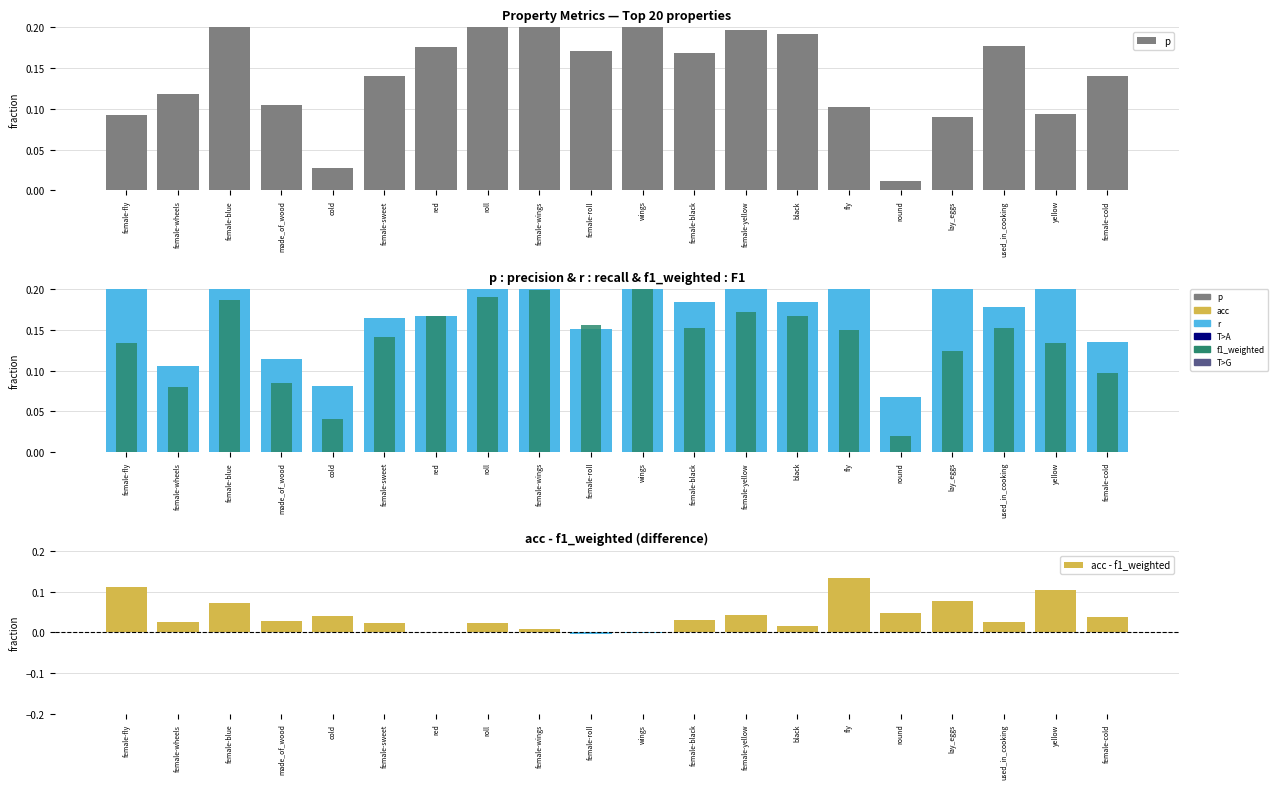

What is the sum of the r values at female-fly and female-wings?

0.5